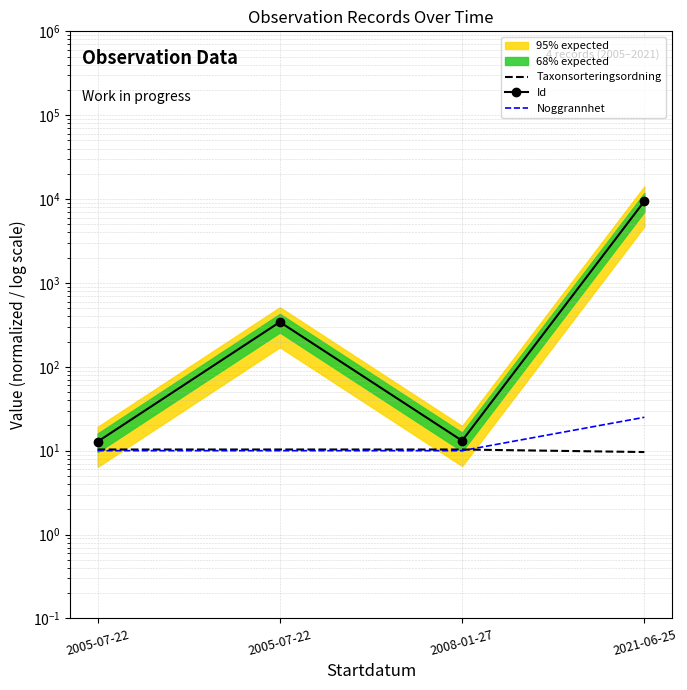

What is the sum of all Id values?

9814.5